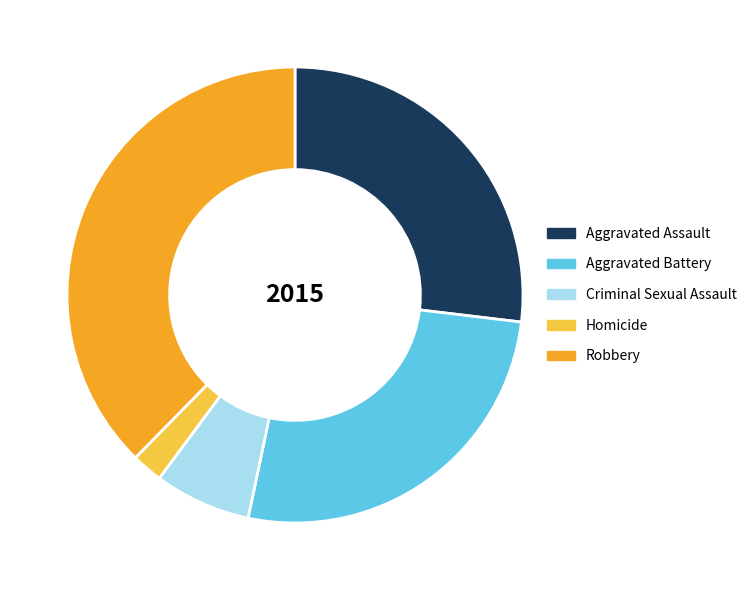

Does Aggravated Assault represent more than half of the total?

No